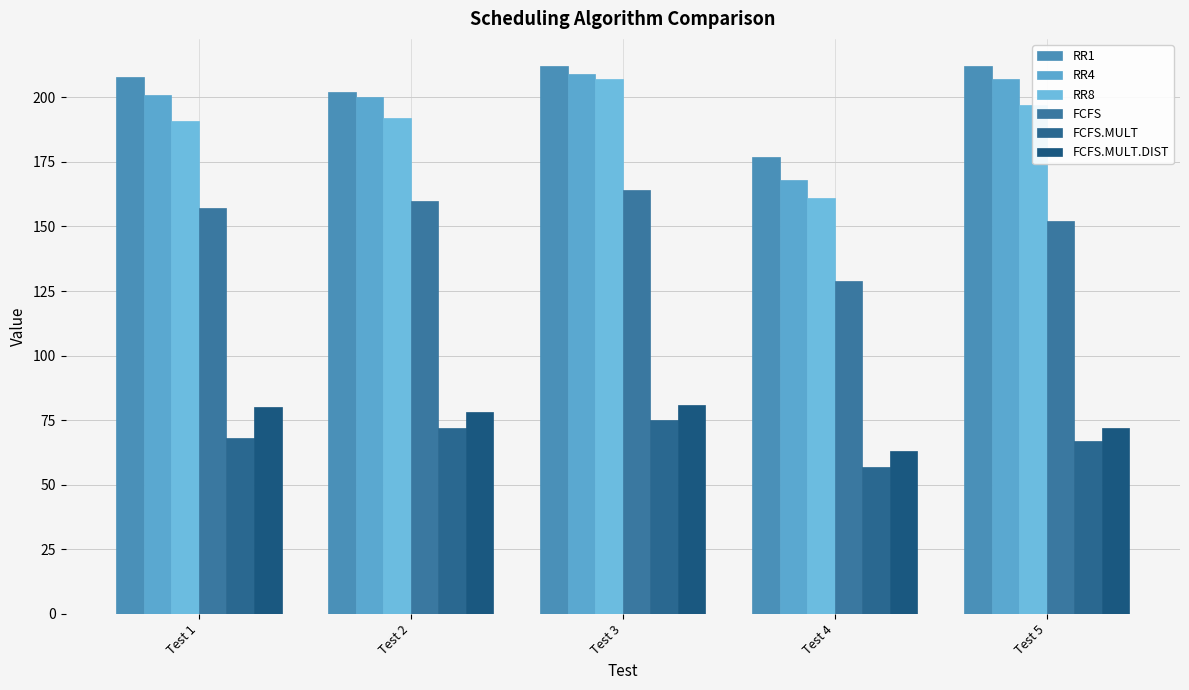

What is the greatest value displayed?

212